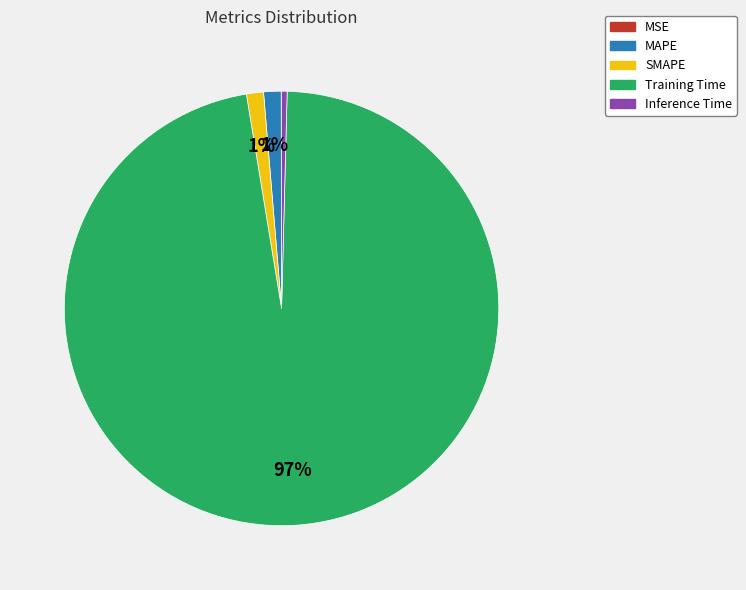

Combined, do Inference Time and SMAPE account for over 50%?

No